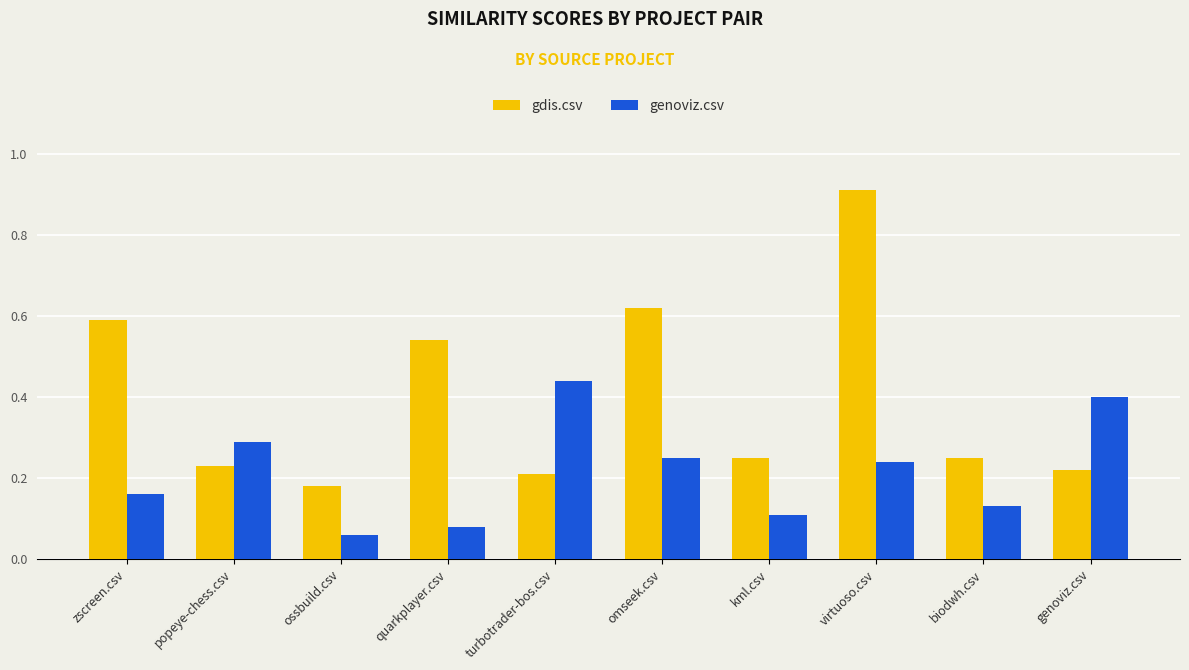

What is the total value across all series at turbotrader-bos.csv?

0.7